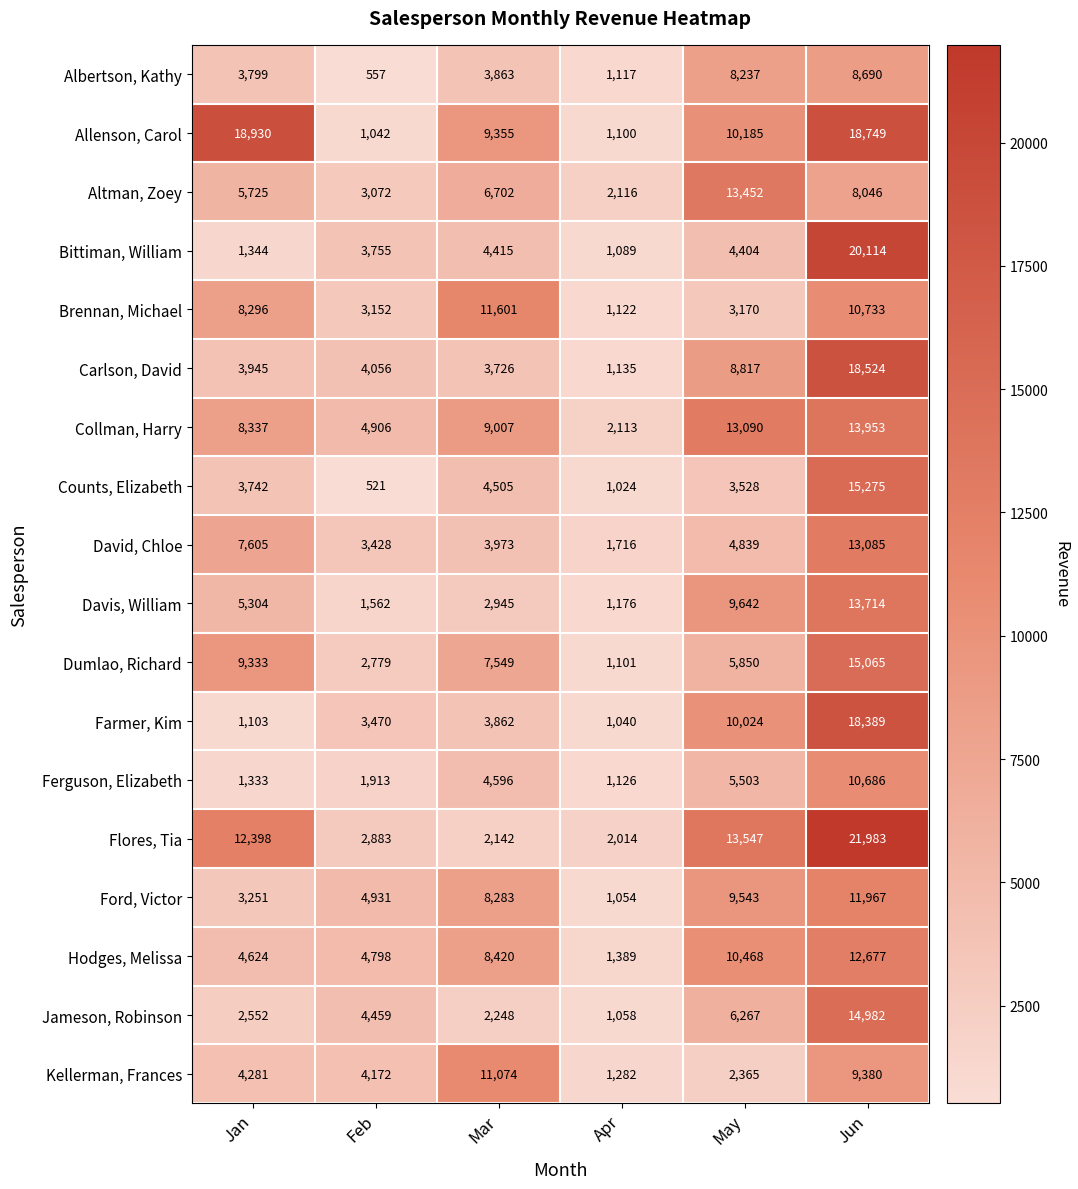

What is the highest value of the Ferguson, Elizabeth series?

10686